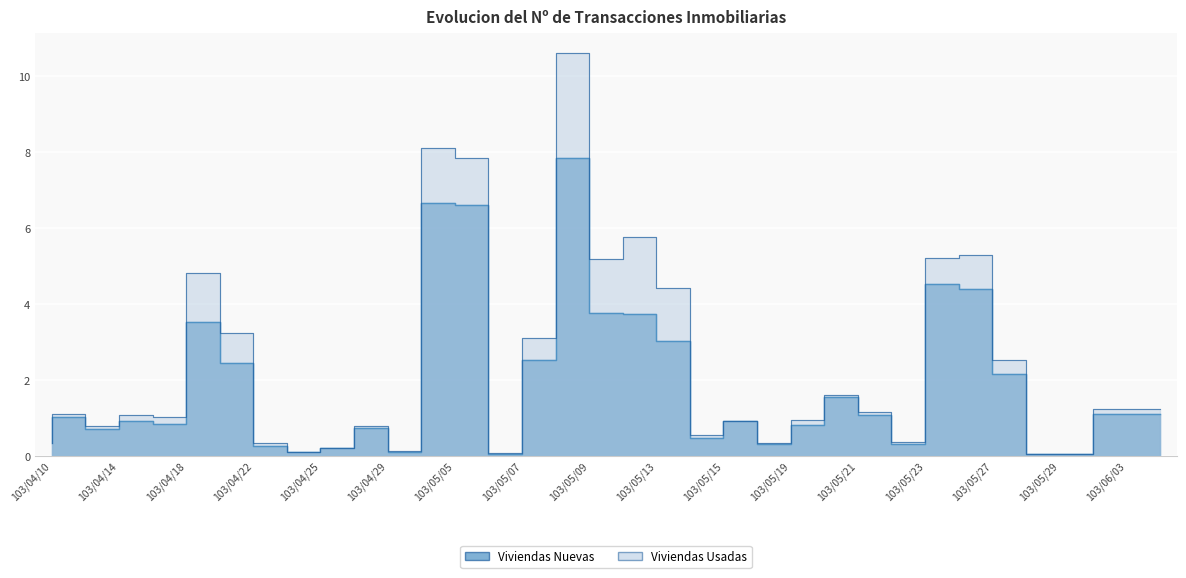

Reading left to right, extract all data points from this chart.

Viviendas Nuevas: 103/04/10=0.3	103/04/11=1.0	103/04/14=0.7	103/04/17=0.9	103/04/18=0.8	103/04/21=3.5	103/04/22=2.5	103/04/23=0.3	103/04/25=0.1	103/04/28=0.2	103/04/29=0.7	103/04/30=0.1	103/05/05=6.7	103/05/06=6.6	103/05/07=0.1	103/05/08=2.5	103/05/09=7.9	103/05/12=3.8	103/05/13=3.7	103/05/14=3.0	103/05/15=0.5	103/05/16=0.9	103/05/19=0.3	103/05/20=0.8	103/05/21=1.5	103/05/22=1.1	103/05/23=0.3	103/05/26=4.5	103/05/27=4.4	103/05/28=2.1	103/05/29=0.0	103/05/30=0.0	103/06/03=1.1	103/06/04=1.1
Viviendas Usadas: 103/04/10=0.3	103/04/11=1.1	103/04/14=0.8	103/04/17=1.1	103/04/18=1.0	103/04/21=4.8	103/04/22=3.2	103/04/23=0.3	103/04/25=0.1	103/04/28=0.2	103/04/29=0.8	103/04/30=0.1	103/05/05=8.1	103/05/06=7.8	103/05/07=0.1	103/05/08=3.1	103/05/09=10.6	103/05/12=5.2	103/05/13=5.8	103/05/14=4.4	103/05/15=0.6	103/05/16=0.9	103/05/19=0.3	103/05/20=0.9	103/05/21=1.6	103/05/22=1.1	103/05/23=0.3	103/05/26=5.2	103/05/27=5.3	103/05/28=2.5	103/05/29=0.0	103/05/30=0.0	103/06/03=1.2	103/06/04=1.2